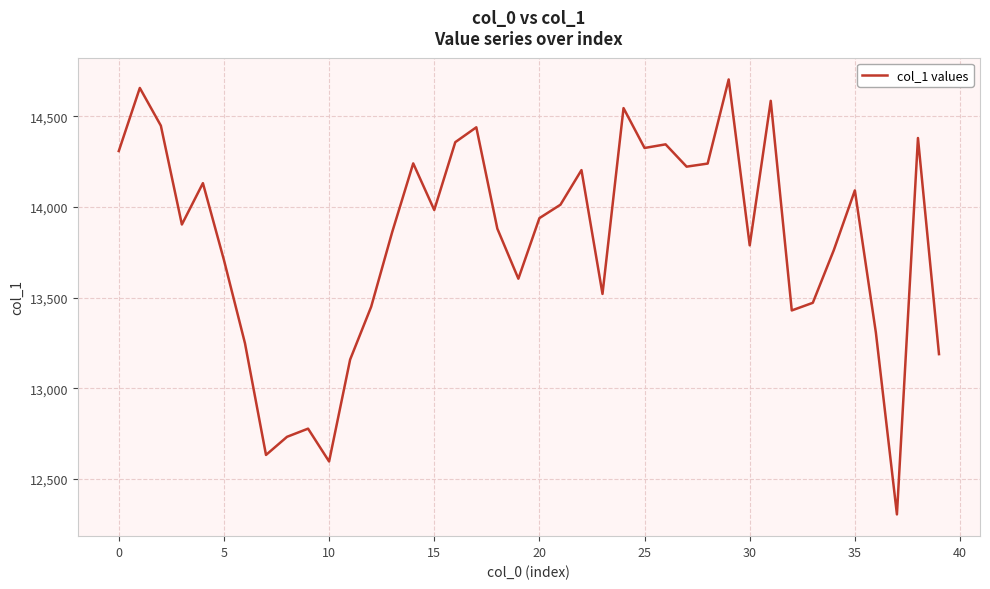

What is the greatest value displayed?

14703